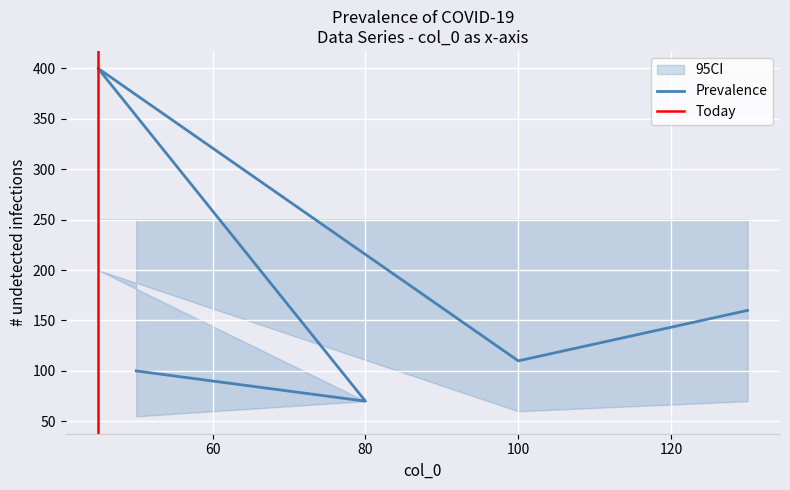

True or false: Upper_CI has more than 0 points higher than both neighbors.

False